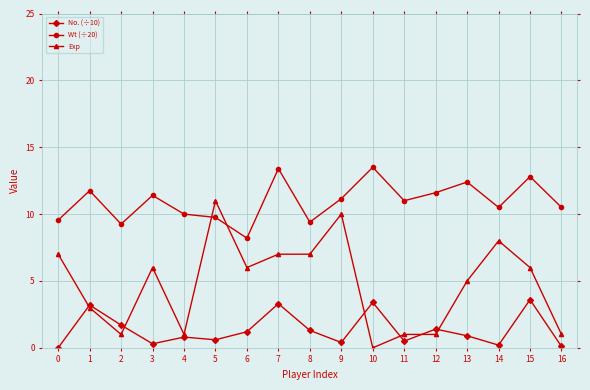

How many categories are shown in the chart?

17